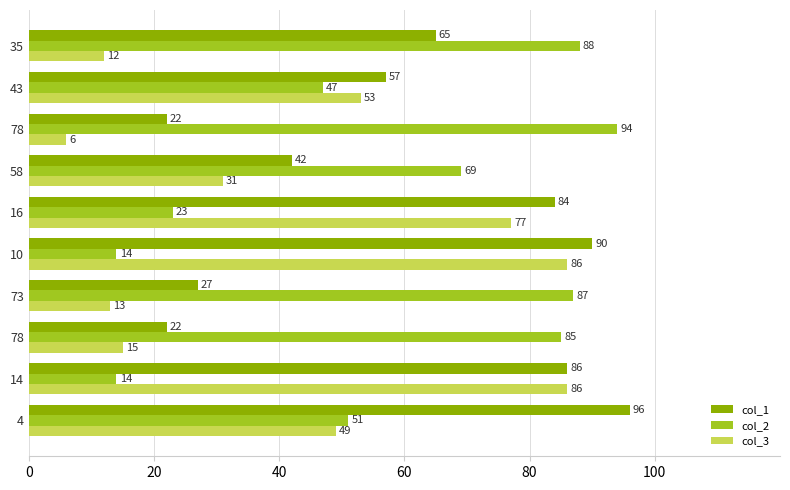

What are all the series names shown in the legend?

col_1, col_2, col_3